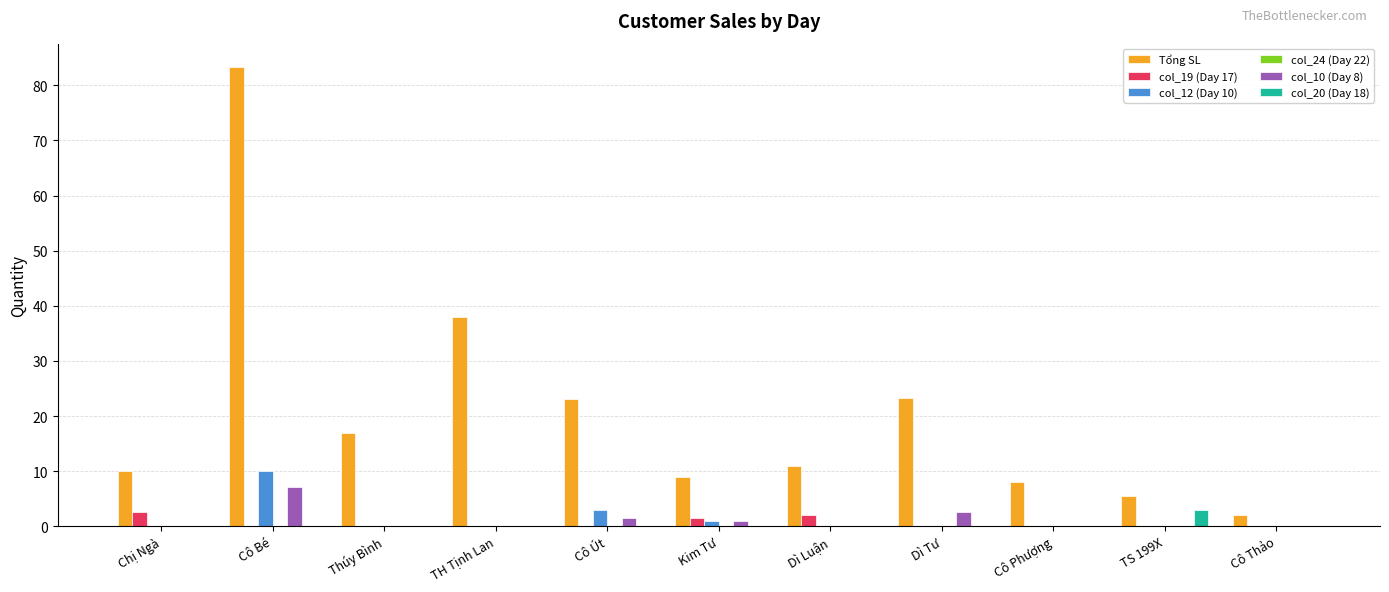

Which series has the widest spread of values?

Tổng SL